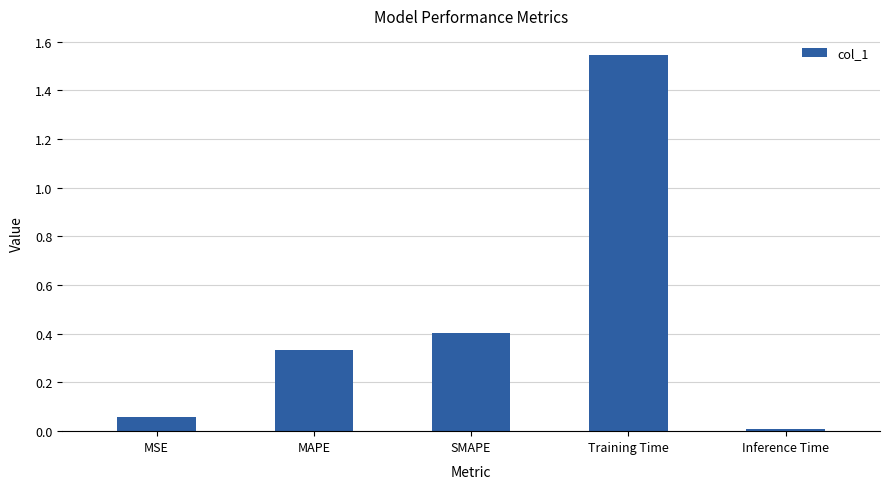

At which label is the value closest to 0?

Inference Time